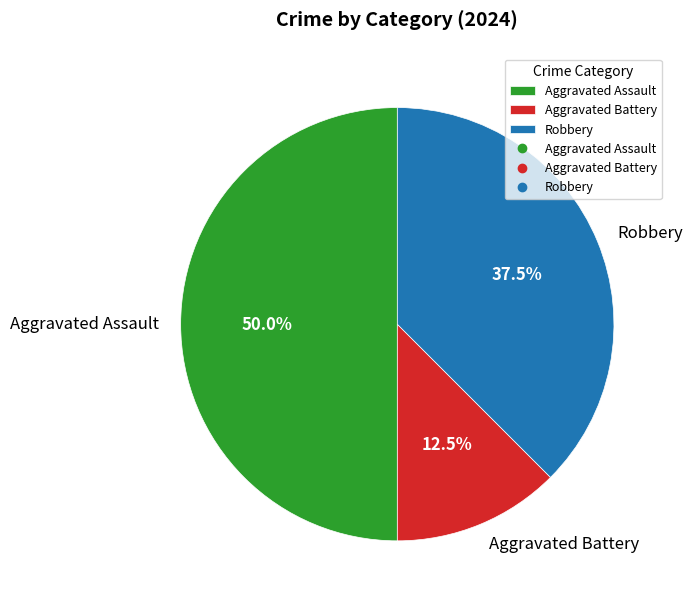

What is the largest slice in the pie chart?

Aggravated Assault